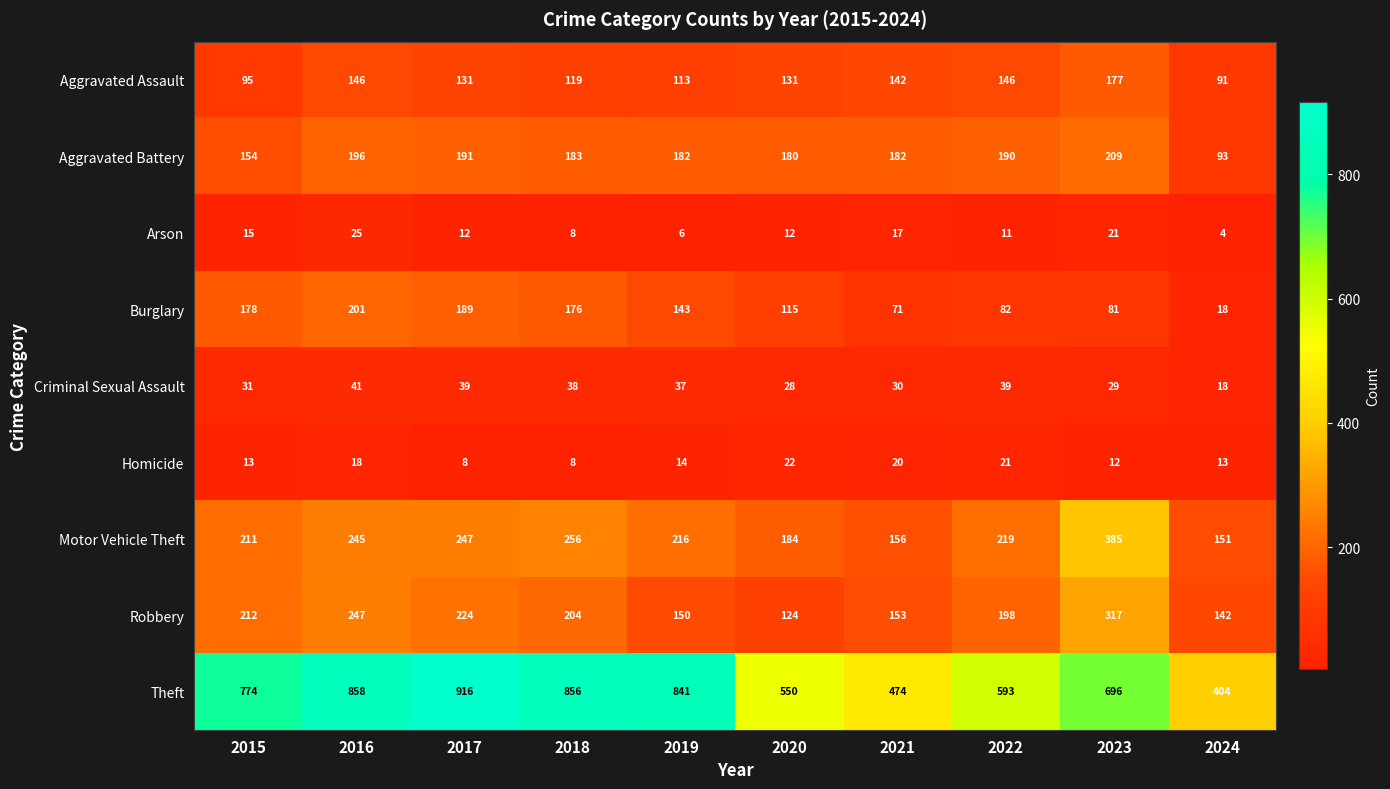

Which label corresponds to the smallest value in the chart?

2024